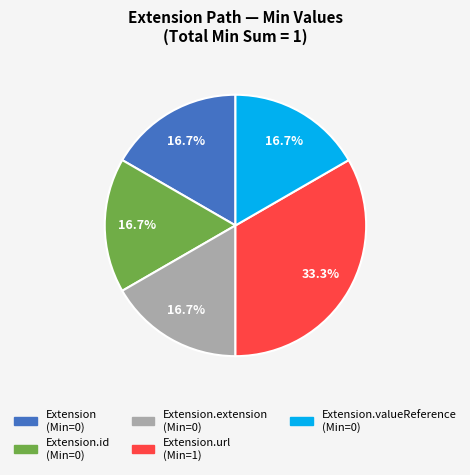

How many slices are in this pie chart?

5